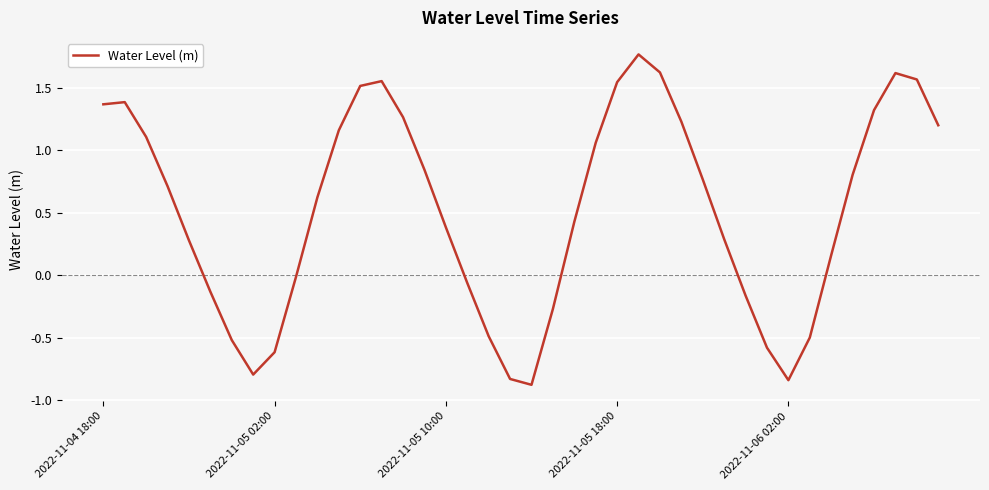

Does the chart display data point markers on the line(s)?

No